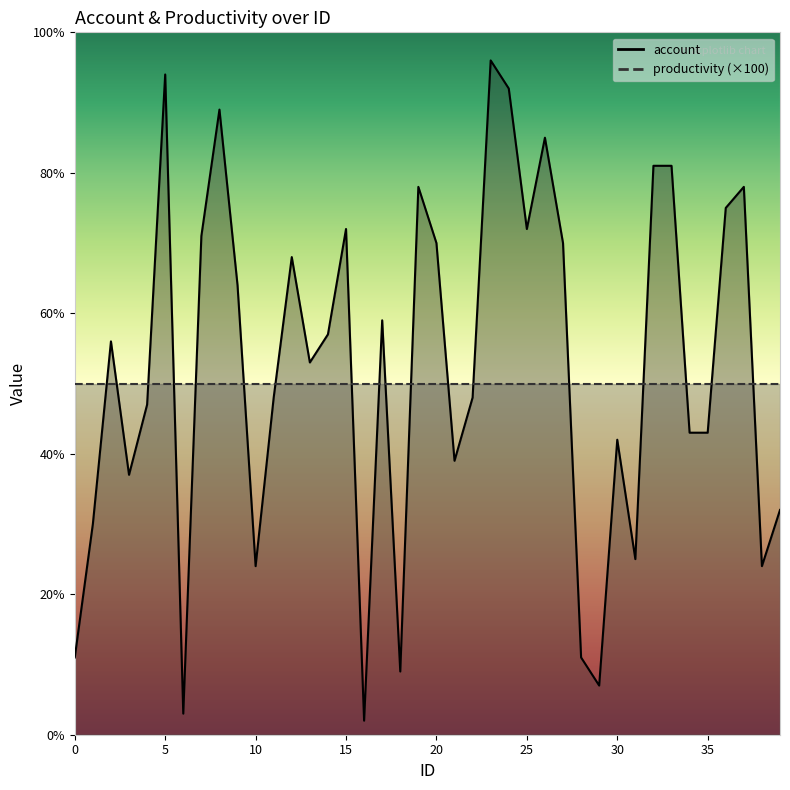

What is the value of the 1st point from the left?

11